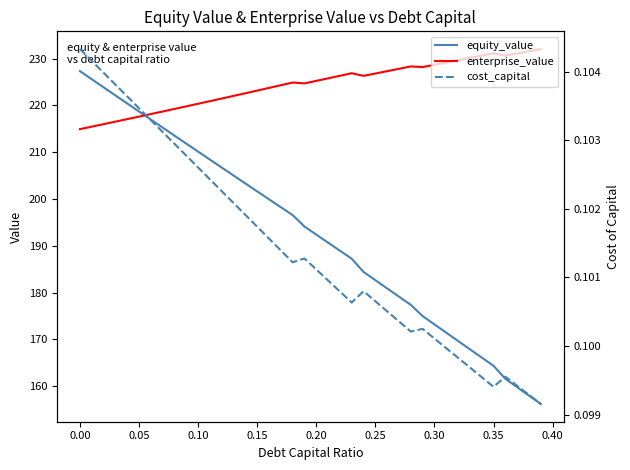

How many values in the enterprise_value series are below 225?

20